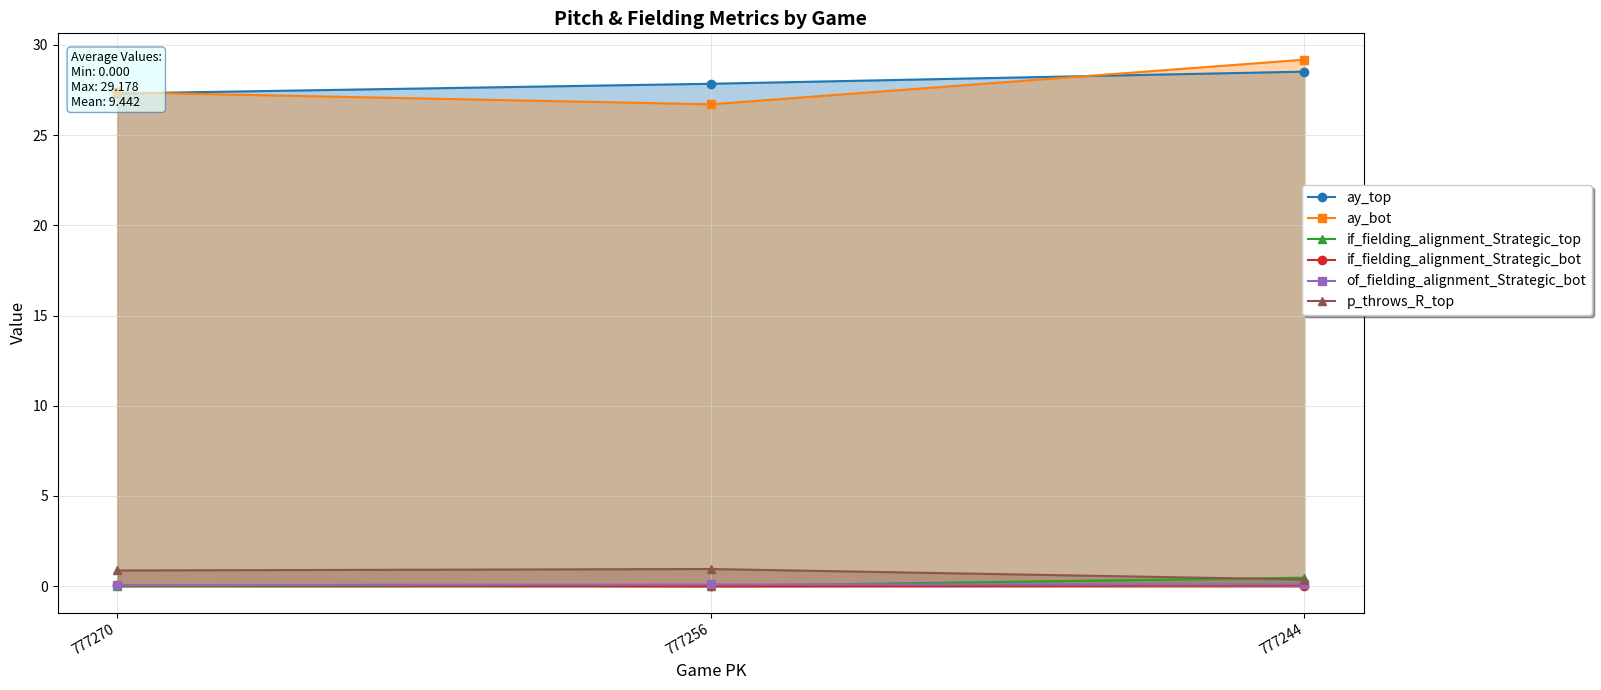

What is the lowest value of the ay_top series?

27.3